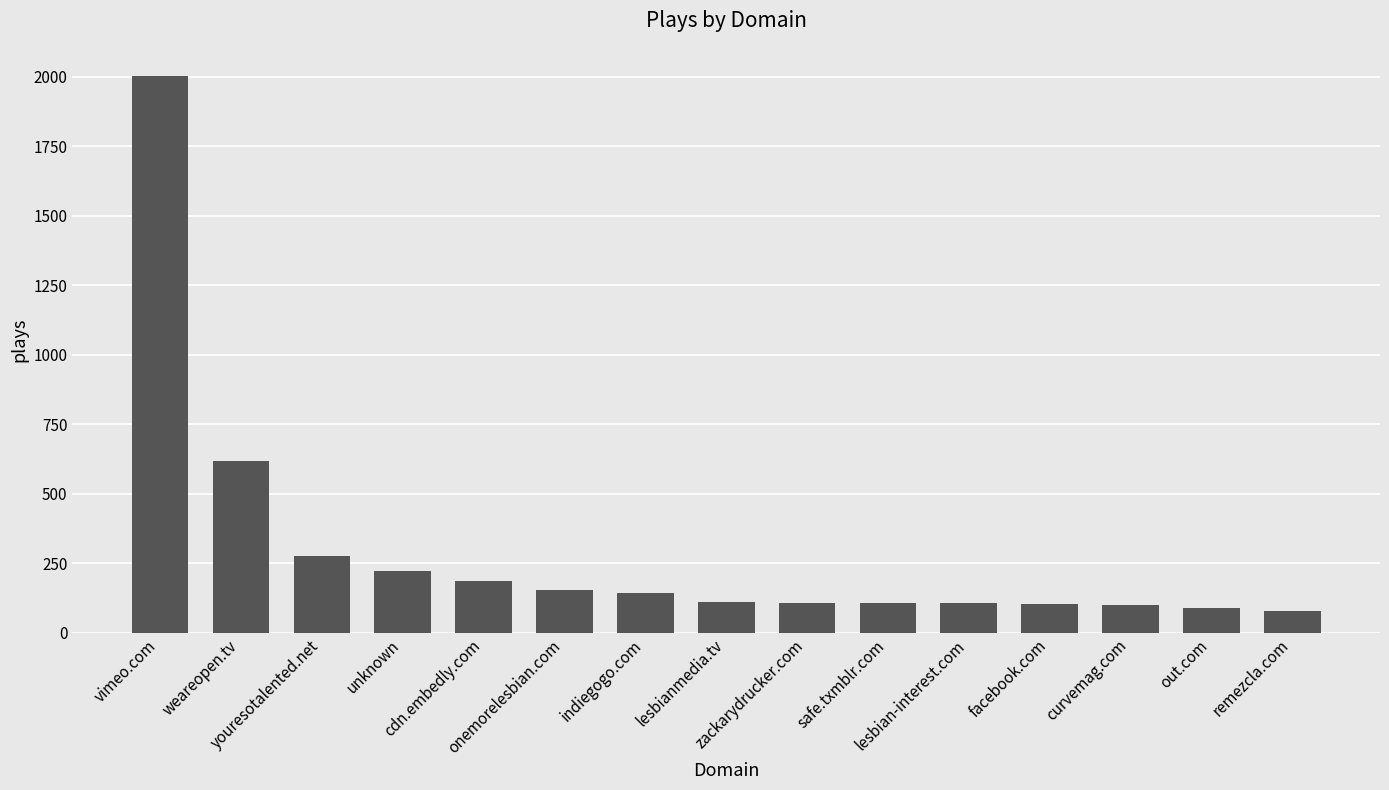

What is the smallest value displayed?

76